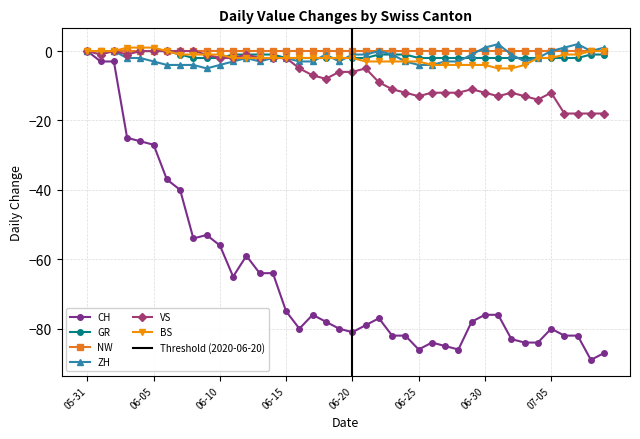

Which series has the widest spread of values?

CH